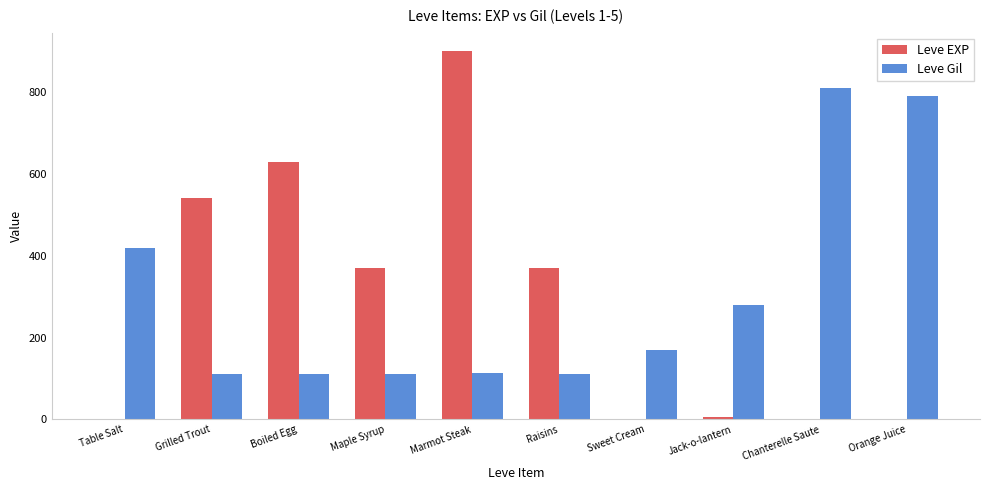

Between Marmot Steak and Raisins, which series saw the biggest shift?

Leve EXP